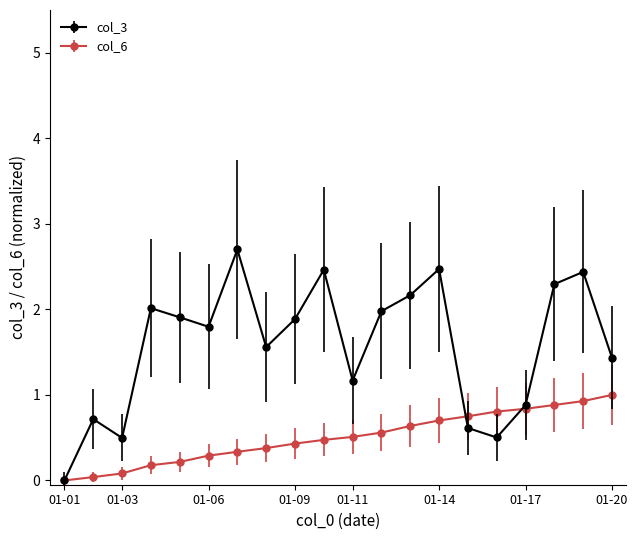

Which series has the widest spread of values?

col_3